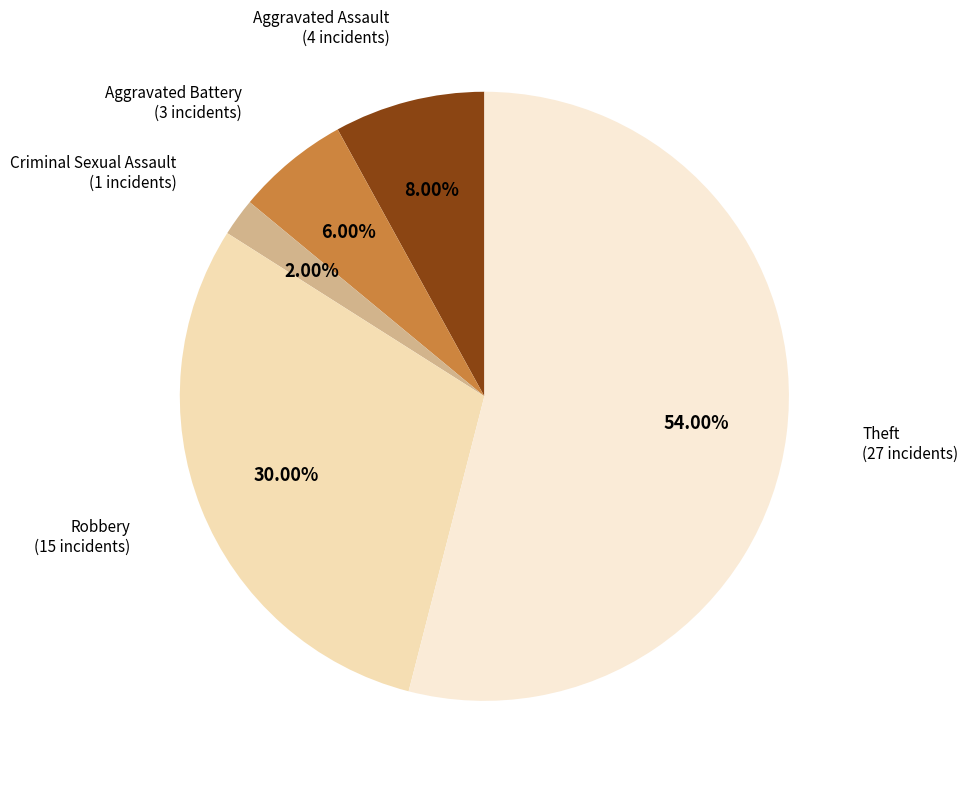

Rank the categories by value from highest to lowest.

Theft, Robbery, Aggravated Assault, Aggravated Battery, Criminal Sexual Assault